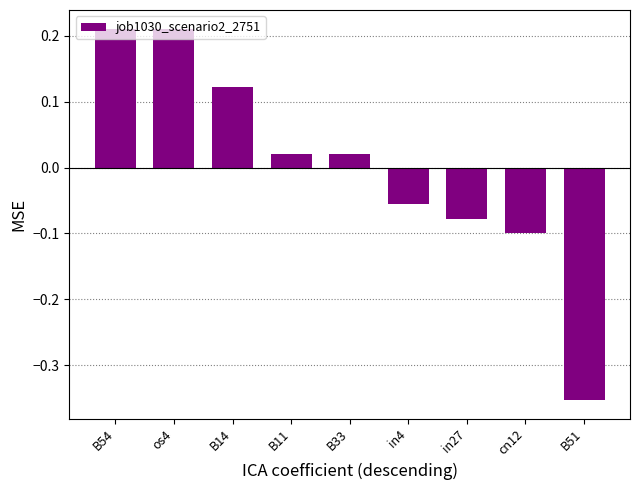

What is the difference between the maximum and minimum values?

0.6